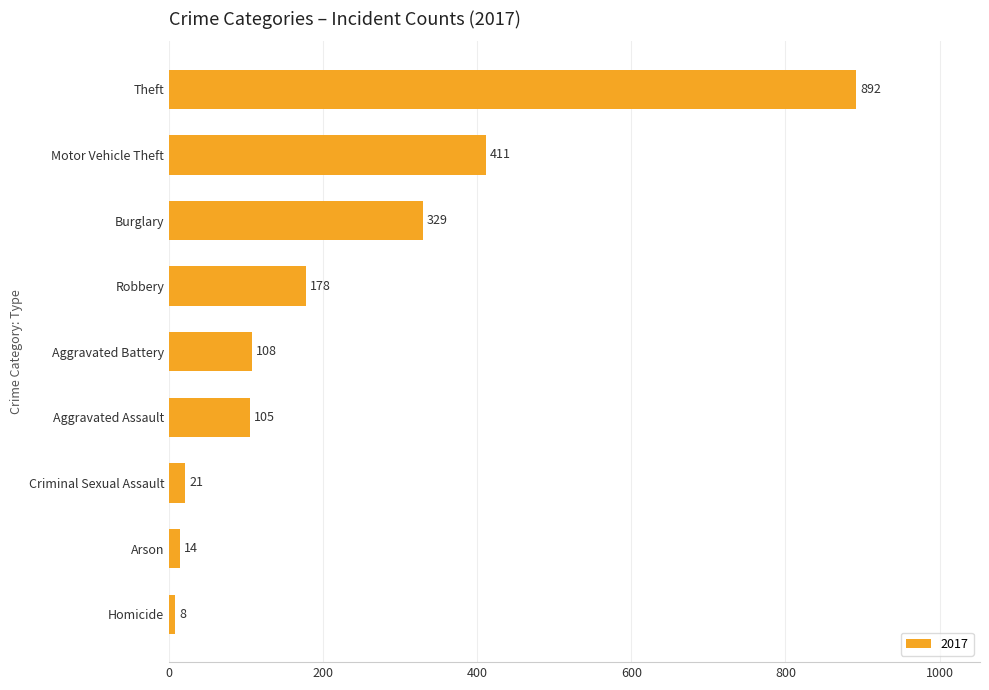

Between Aggravated Battery and Motor Vehicle Theft, which is larger?

Motor Vehicle Theft